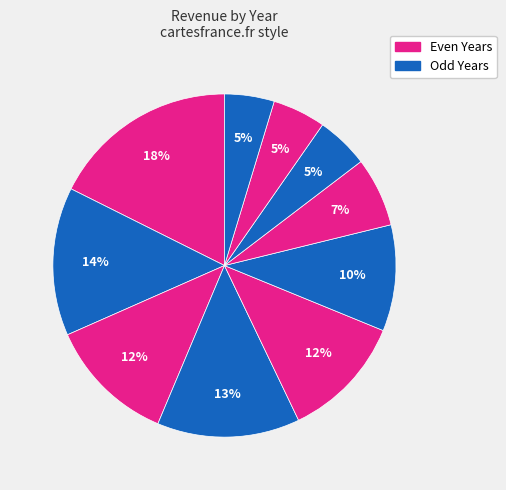

How many slices are in this pie chart?

10